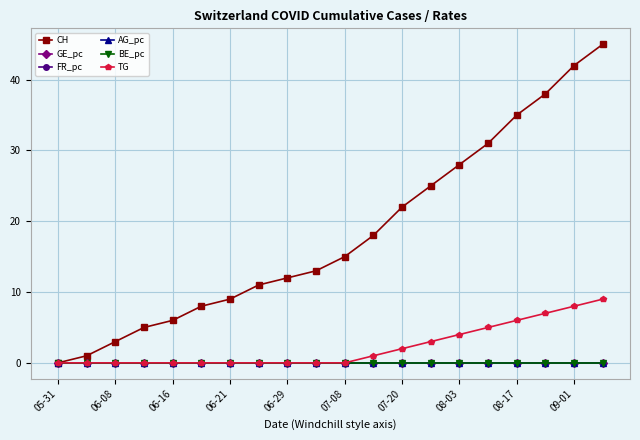

Which series has the widest spread of values?

CH